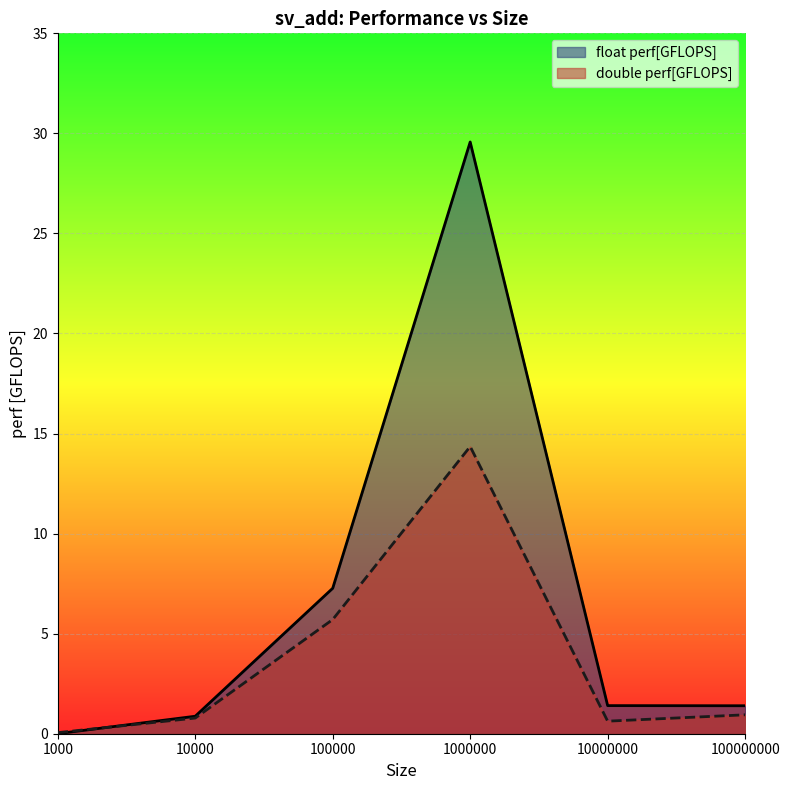

How many lines are shown in the chart?

2